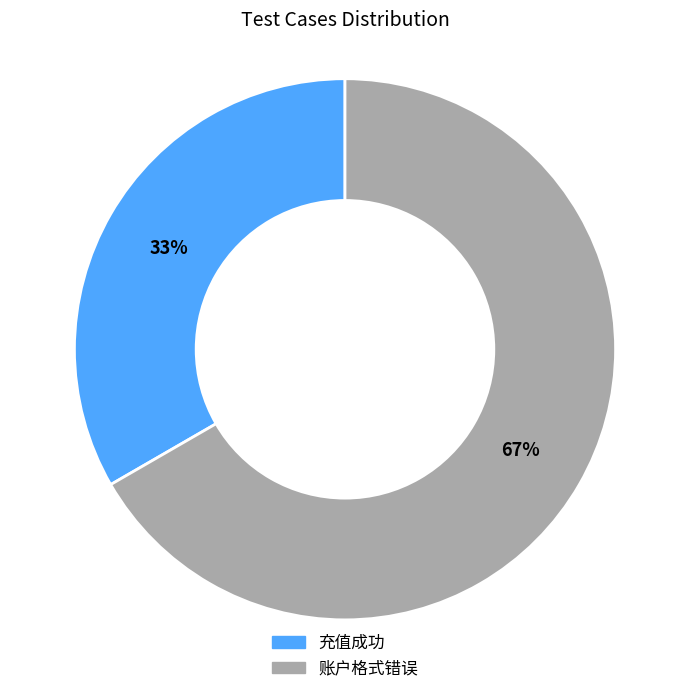

Approximately how many times larger is the value at 账户格式错误 compared to 充值成功?

2.0